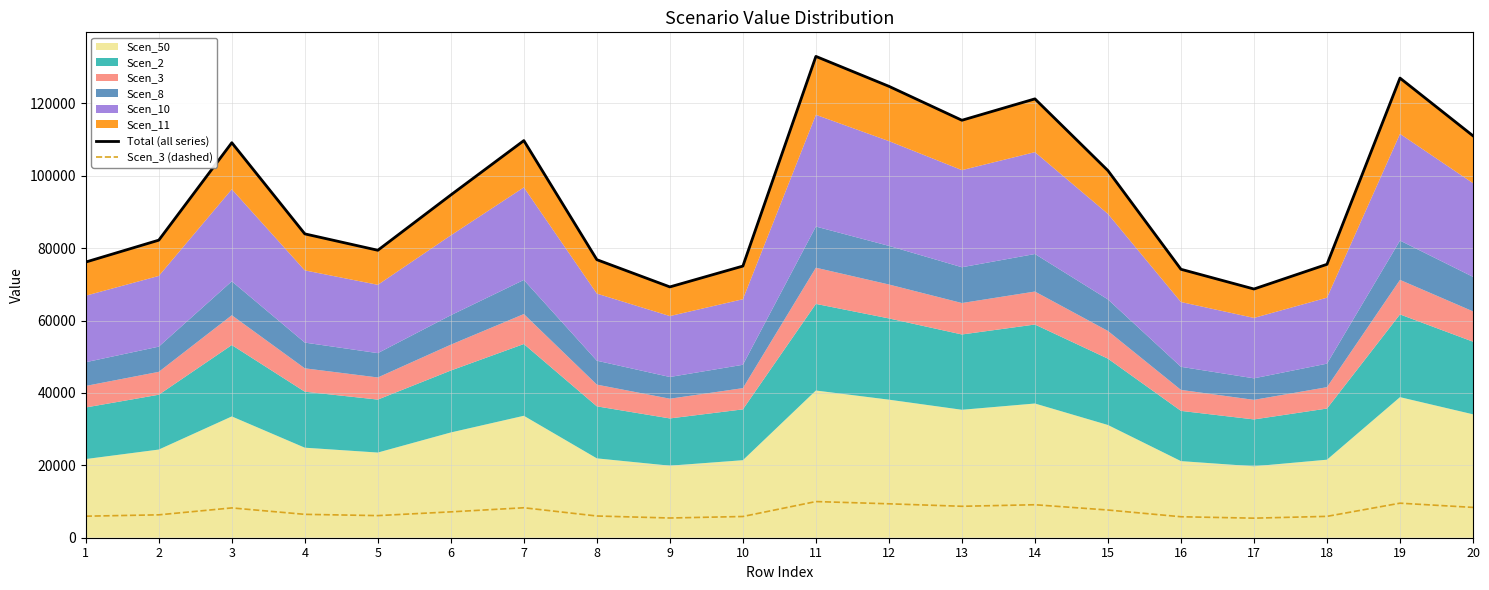

The value of Total (all series) at 5 is 141878.2. True or false?

False